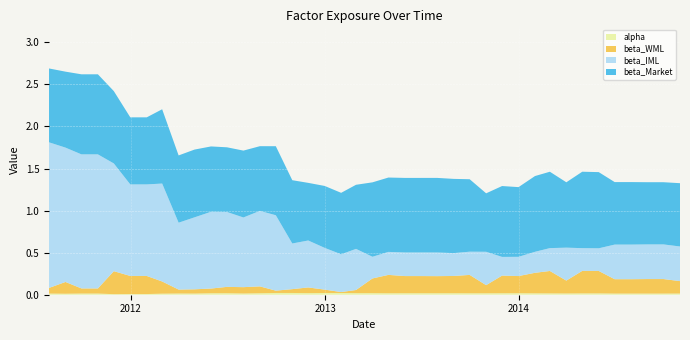

Reading left to right, list all the values displayed in this chart.

alpha: 2011-07-31=0.0	2011-08-31=0.0	2011-09-30=0.0	2011-10-31=0.0	2011-11-30=0.0	2011-12-31=0.0	2012-01-31=0.0	2012-02-29=0.0	2012-03-31=0.0	2012-04-30=0.0	2012-05-31=0.0	2012-06-30=0.0	2012-07-31=0.0	2012-08-31=0.0	2012-09-30=0.0	2012-10-31=0.0	2012-11-30=0.0	2012-12-31=0.0	2013-01-31=0.0	2013-02-28=0.0	2013-03-31=0.0	2013-04-30=0.0	2013-05-31=0.0	2013-06-30=0.0	2013-07-31=0.0	2013-08-31=0.0	2013-09-30=0.0	2013-10-31=0.0	2013-11-30=0.0	2013-12-31=0.0	2014-01-31=0.0	2014-02-28=0.0	2014-03-31=0.0	2014-04-30=0.0	2014-05-31=0.0	2014-06-30=0.0	2014-07-31=0.0	2014-08-31=0.0	2014-09-30=0.0	2014-10-31=0.0
beta_Market: 2011-07-31=0.9	2011-08-31=0.9	2011-09-30=1.0	2011-10-31=1.0	2011-11-30=0.9	2011-12-31=0.8	2012-01-31=0.8	2012-02-29=0.9	2012-03-31=0.8	2012-04-30=0.8	2012-05-31=0.8	2012-06-30=0.8	2012-07-31=0.8	2012-08-31=0.8	2012-09-30=0.8	2012-10-31=0.8	2012-11-30=0.7	2012-12-31=0.7	2013-01-31=0.7	2013-02-28=0.8	2013-03-31=0.9	2013-04-30=0.9	2013-05-31=0.9	2013-06-30=0.9	2013-07-31=0.9	2013-08-31=0.9	2013-09-30=0.9	2013-10-31=0.7	2013-11-30=0.8	2013-12-31=0.8	2014-01-31=0.9	2014-02-28=0.9	2014-03-31=0.8	2014-04-30=0.9	2014-05-31=0.9	2014-06-30=0.7	2014-07-31=0.7	2014-08-31=0.7	2014-09-30=0.7	2014-10-31=0.8
beta_WML: 2011-07-31=0.1	2011-08-31=0.1	2011-09-30=0.1	2011-10-31=0.1	2011-11-30=0.3	2011-12-31=0.2	2012-01-31=0.2	2012-02-29=0.1	2012-03-31=0.0	2012-04-30=0.1	2012-05-31=0.1	2012-06-30=0.1	2012-07-31=0.1	2012-08-31=0.1	2012-09-30=0.0	2012-10-31=0.0	2012-11-30=0.1	2012-12-31=0.0	2013-01-31=0.0	2013-02-28=0.0	2013-03-31=0.2	2013-04-30=0.2	2013-05-31=0.2	2013-06-30=0.2	2013-07-31=0.2	2013-08-31=0.2	2013-09-30=0.2	2013-10-31=0.1	2013-11-30=0.2	2013-12-31=0.2	2014-01-31=0.2	2014-02-28=0.3	2014-03-31=0.2	2014-04-30=0.3	2014-05-31=0.3	2014-06-30=0.2	2014-07-31=0.2	2014-08-31=0.2	2014-09-30=0.2	2014-10-31=0.1
beta_IML: 2011-07-31=1.7	2011-08-31=1.6	2011-09-30=1.6	2011-10-31=1.6	2011-11-30=1.3	2011-12-31=1.1	2012-01-31=1.1	2012-02-29=1.2	2012-03-31=0.8	2012-04-30=0.9	2012-05-31=0.9	2012-06-30=0.9	2012-07-31=0.8	2012-08-31=0.9	2012-09-30=0.9	2012-10-31=0.5	2012-11-30=0.6	2012-12-31=0.5	2013-01-31=0.4	2013-02-28=0.5	2013-03-31=0.3	2013-04-30=0.3	2013-05-31=0.3	2013-06-30=0.3	2013-07-31=0.3	2013-08-31=0.3	2013-09-30=0.3	2013-10-31=0.4	2013-11-30=0.2	2013-12-31=0.2	2014-01-31=0.2	2014-02-28=0.3	2014-03-31=0.4	2014-04-30=0.3	2014-05-31=0.3	2014-06-30=0.4	2014-07-31=0.4	2014-08-31=0.4	2014-09-30=0.4	2014-10-31=0.4